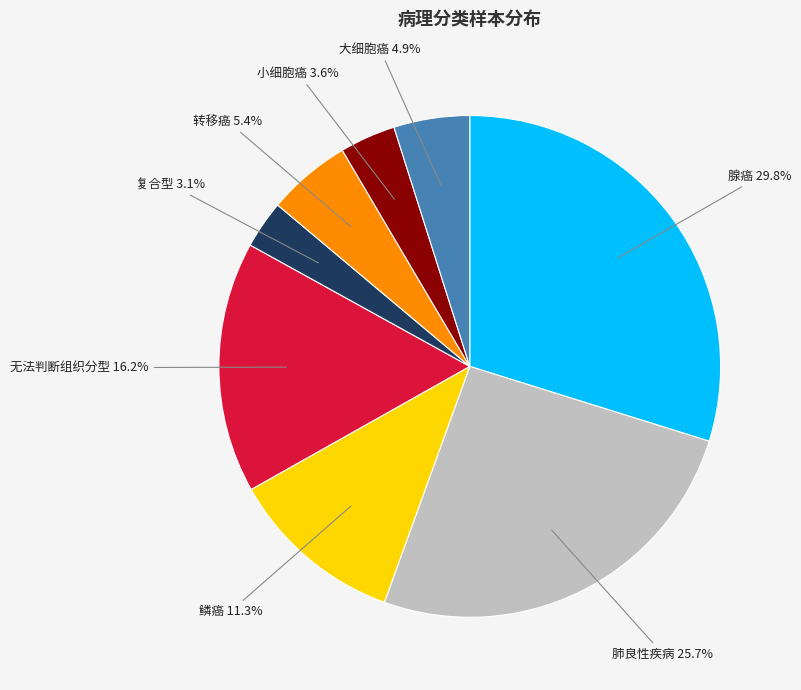

Is the sum of 复合型 and 肺良性疾病 greater than half?

No